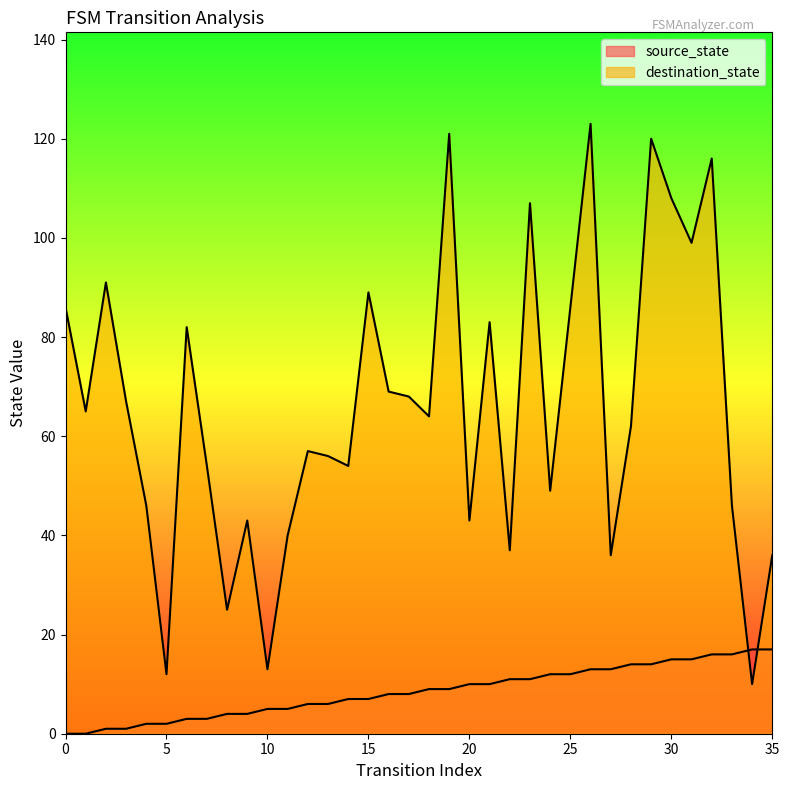

Between 13 and 18, which series saw the biggest shift?

destination_state